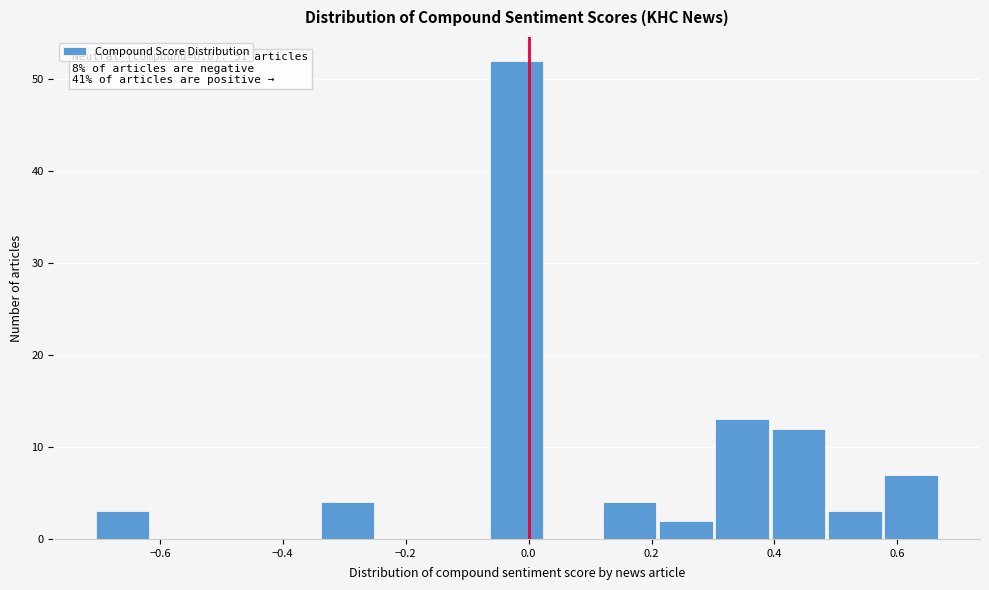

Which range on the x-axis has the tallest bar?

-0.06 to 0.02